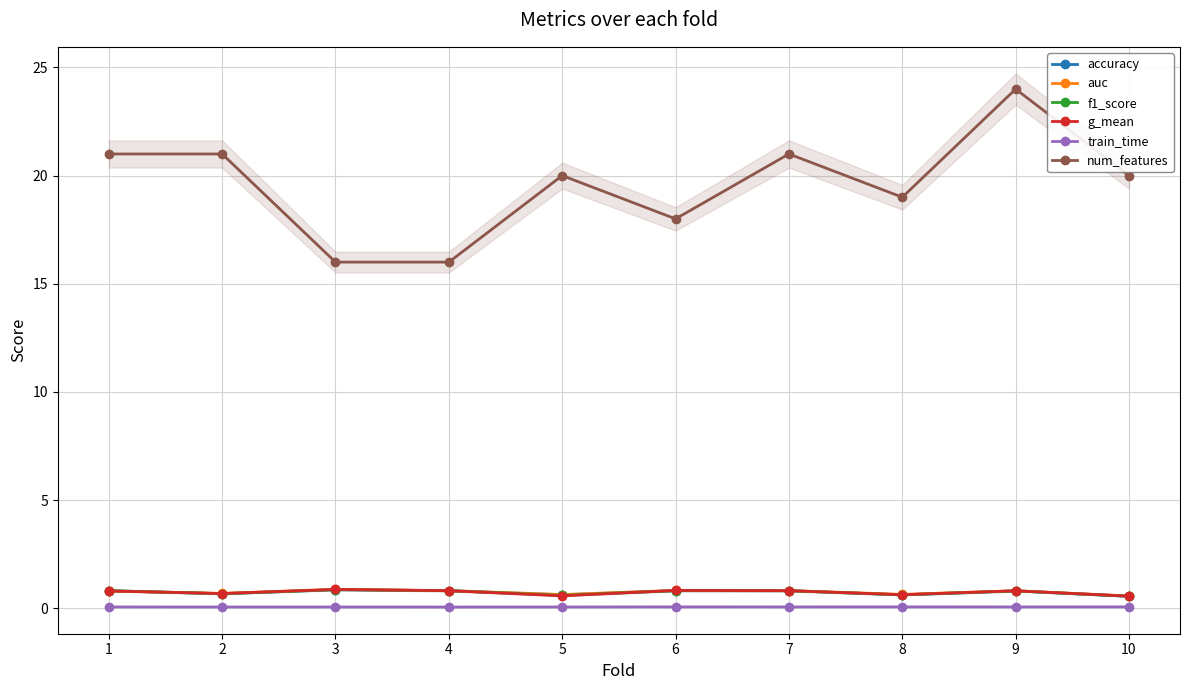

How many lines are shown in the chart?

6